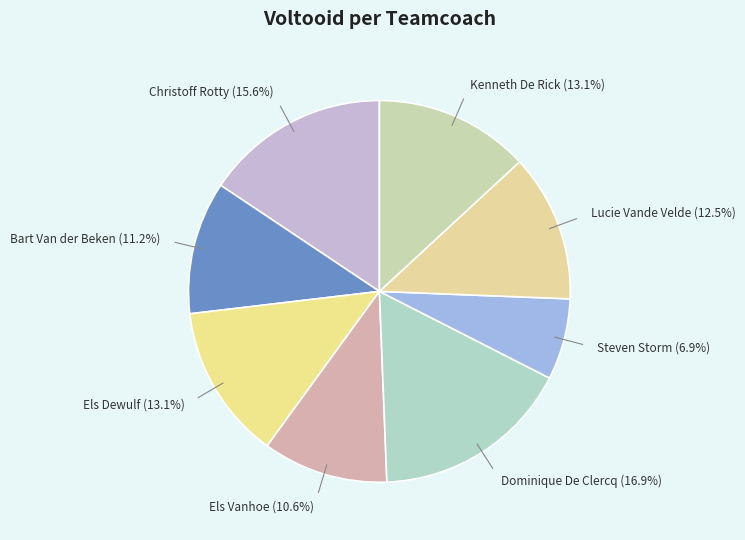

Count the number of slices in the pie.

8